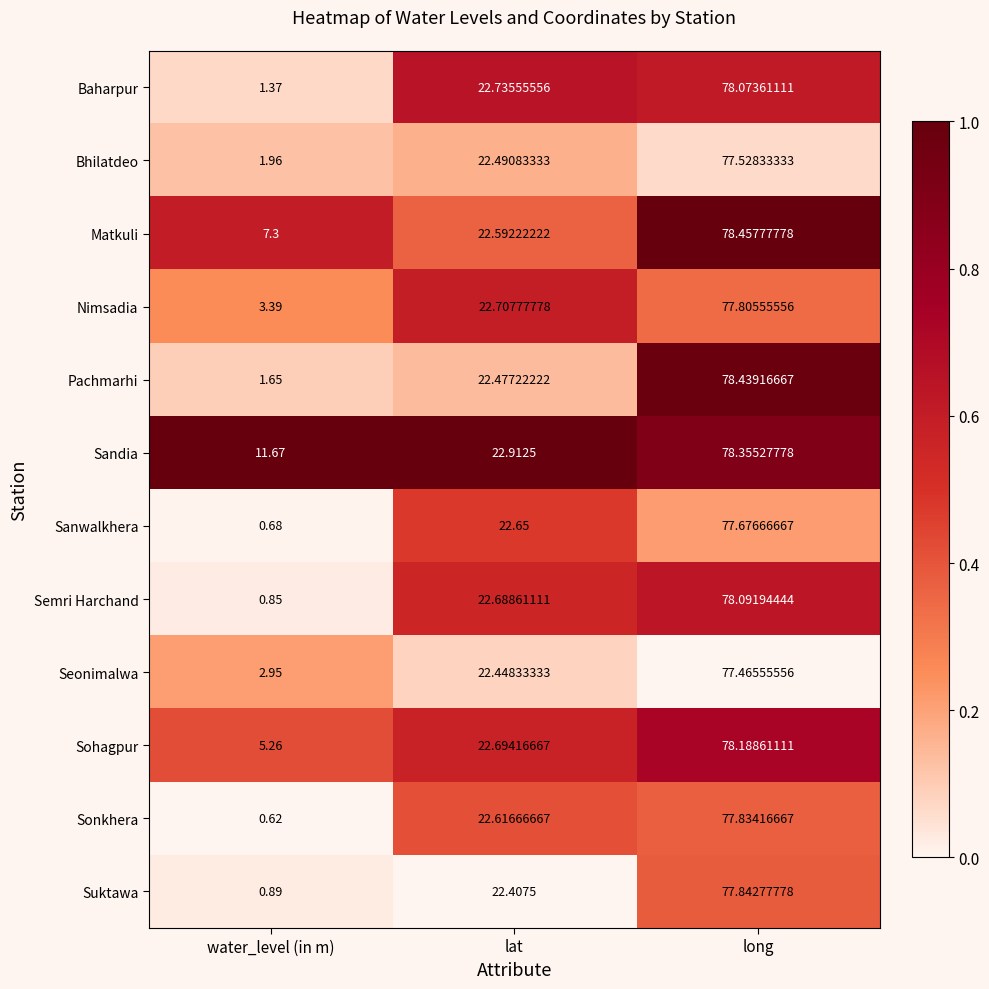

Which label corresponds to the largest value in the chart?

long